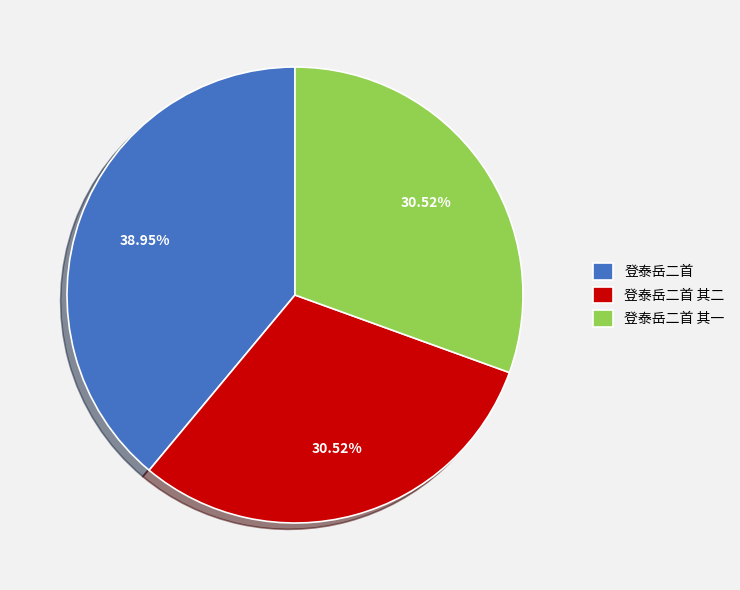

Is it true that 登泰岳二首 其一 is 37% of the pie?

False